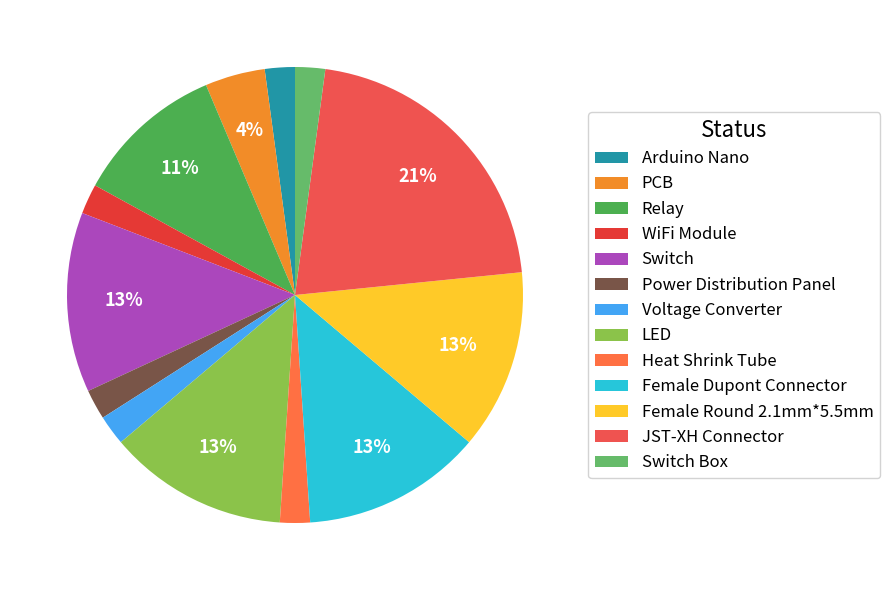

Which slice is the largest?

JST-XH Connector